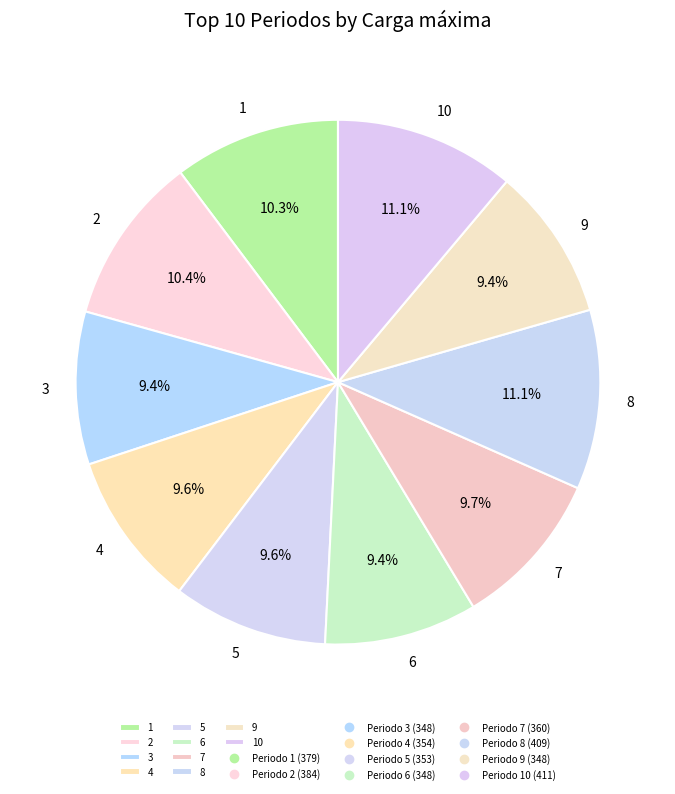

To the nearest percent, what percentage of the pie is 4?

10%